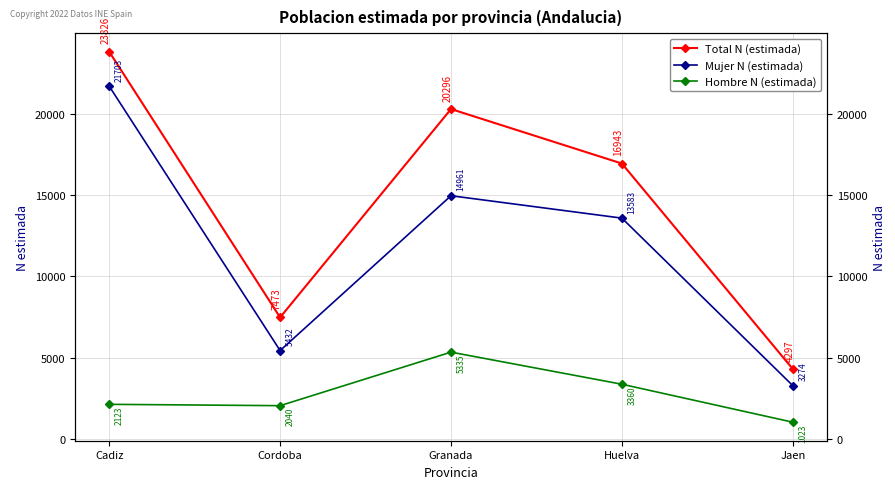

True or false: Mujer N (estimada) and Hombre N (estimada) cross at least once.

False